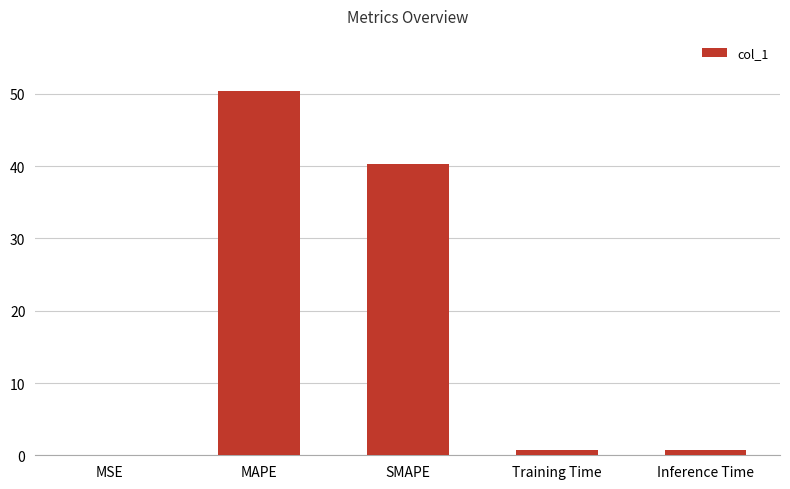

At which label is the value closest to 25?

SMAPE